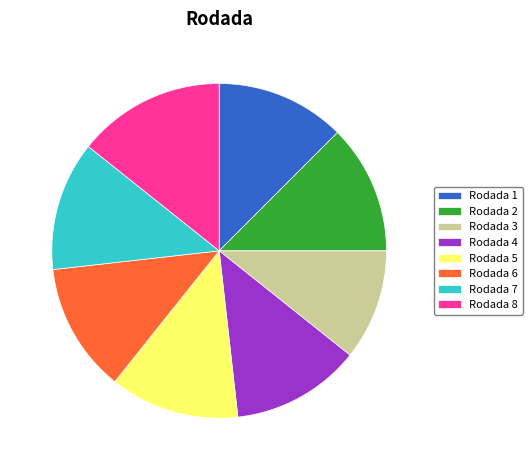

What is the largest slice in the pie chart?

Rodada 8